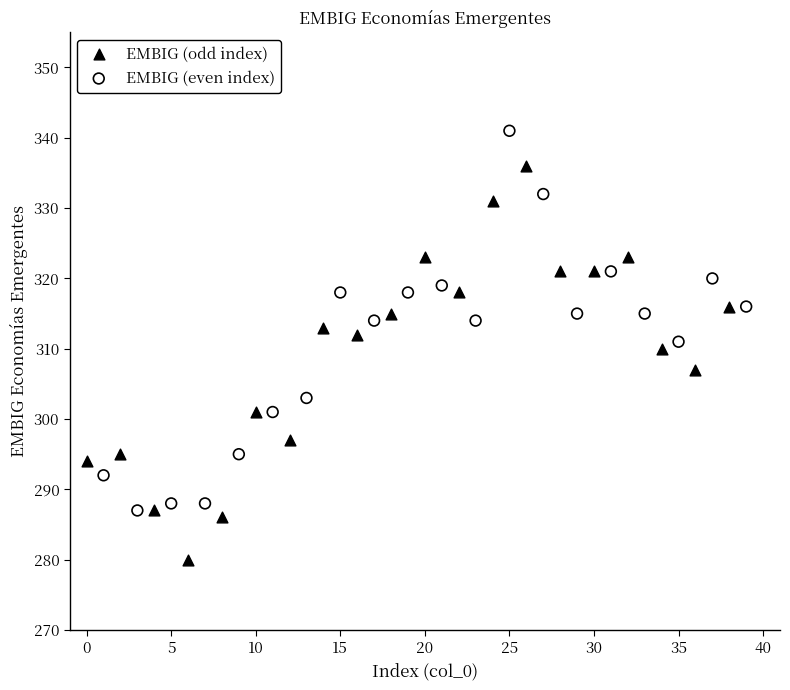

Which series has the largest Y range (max minus min)?

EMBIG (odd index)